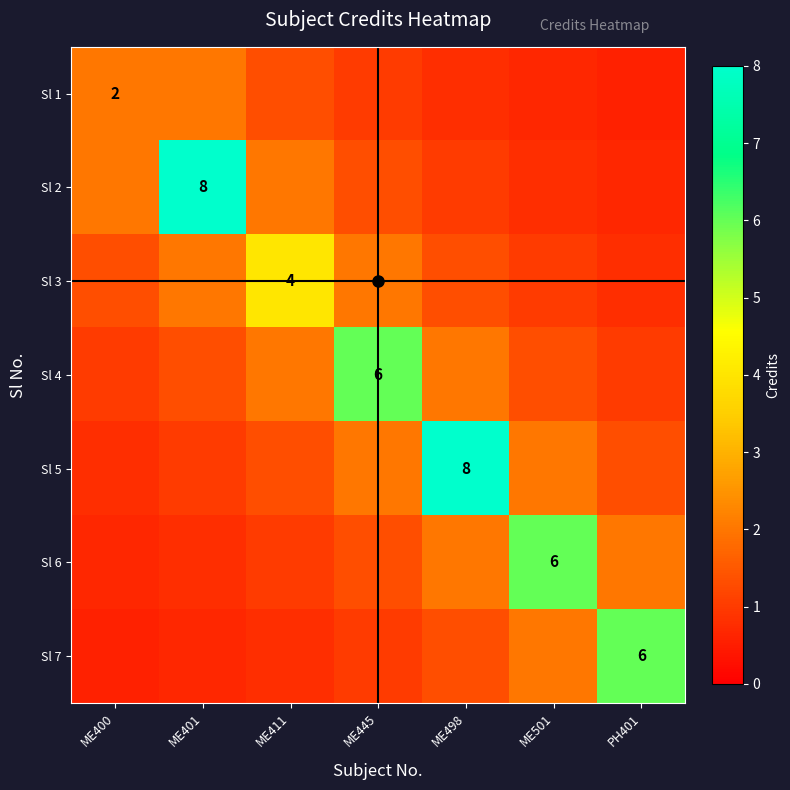

What is the difference between the Sl 1 values at ME411 and ME400?

0.7